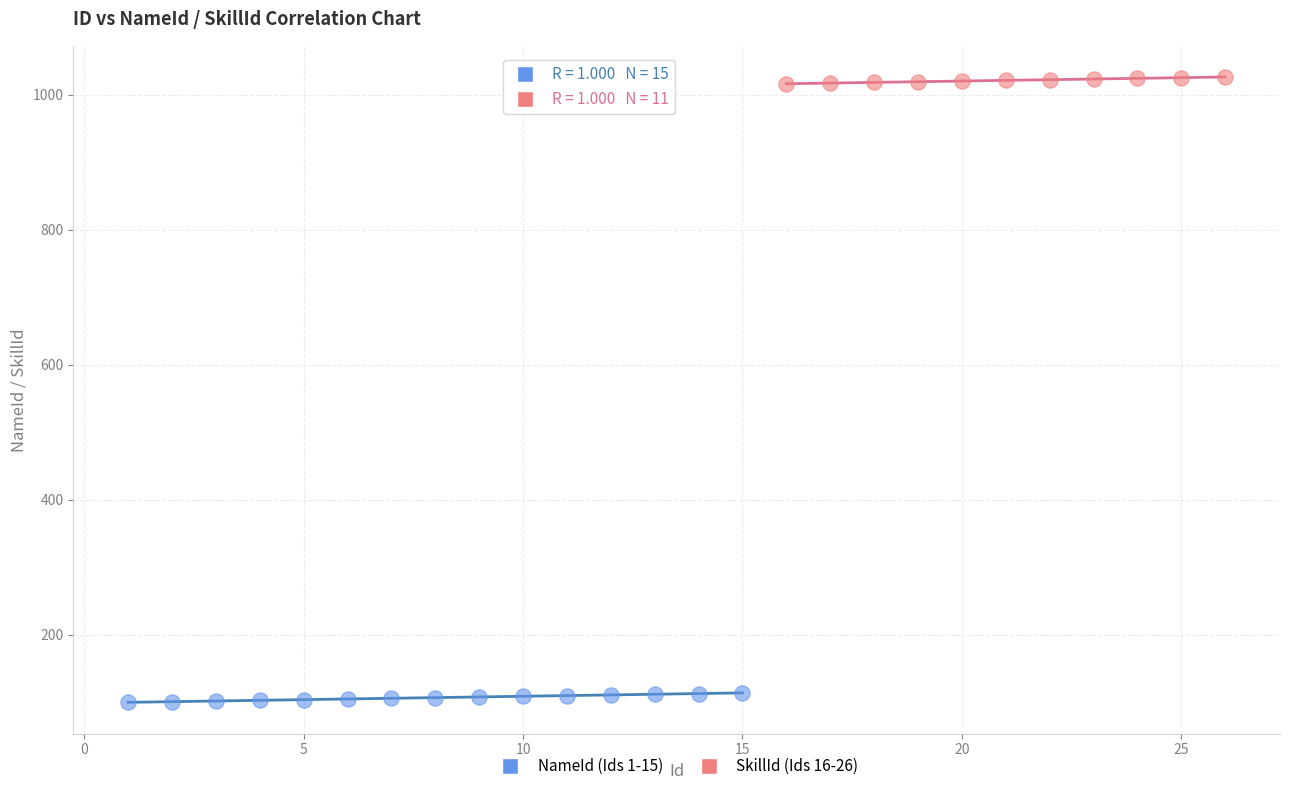

Which series has the largest Y range (max minus min)?

NameId (Ids 1-15)